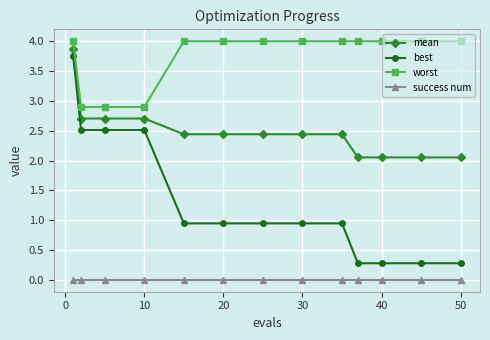

How many values in the worst series are below 3?

3